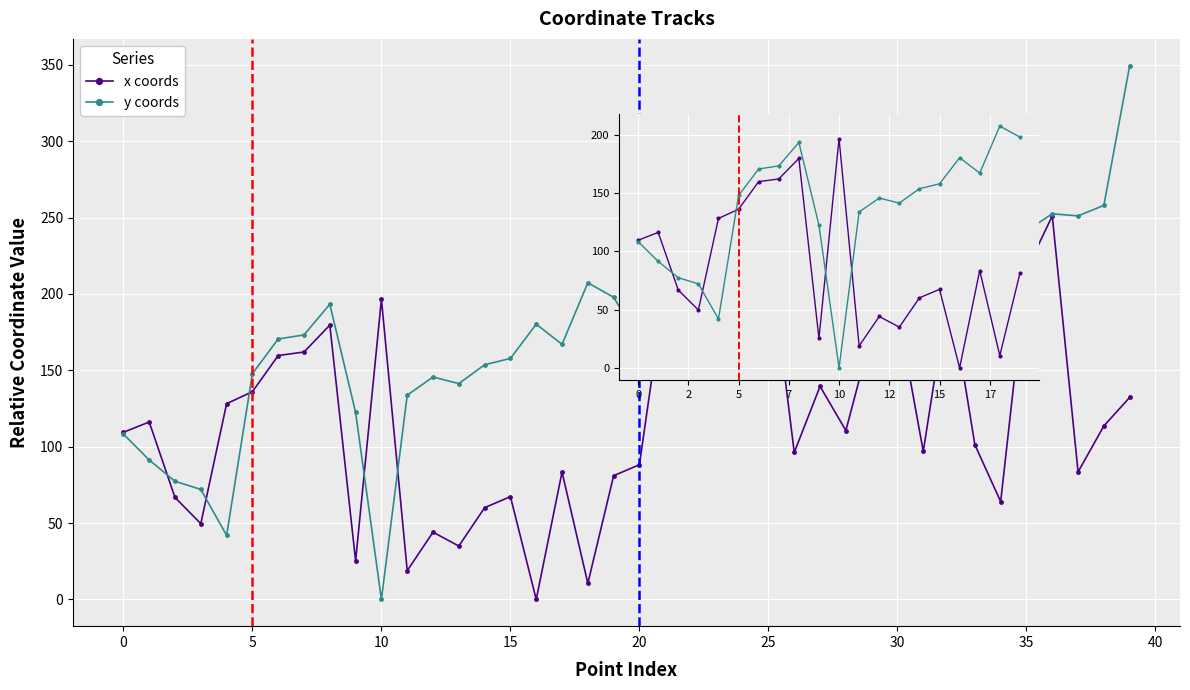

What is the difference between the maximum and second lowest values in the x coords series?

186.0